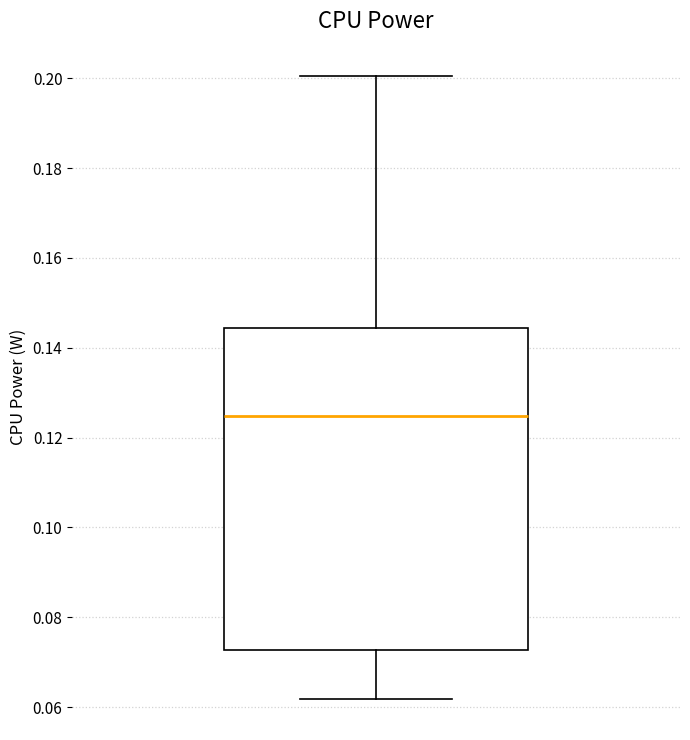

Transcribe this box plot: give where the median line is, the range the box spans, and where the two whiskers end, as read against the y-axis. The values are not printed on the chart, so give them approximately, as read against the axis.

median 0.124, box 0.072 to 0.144, whiskers 0.062 to 0.200